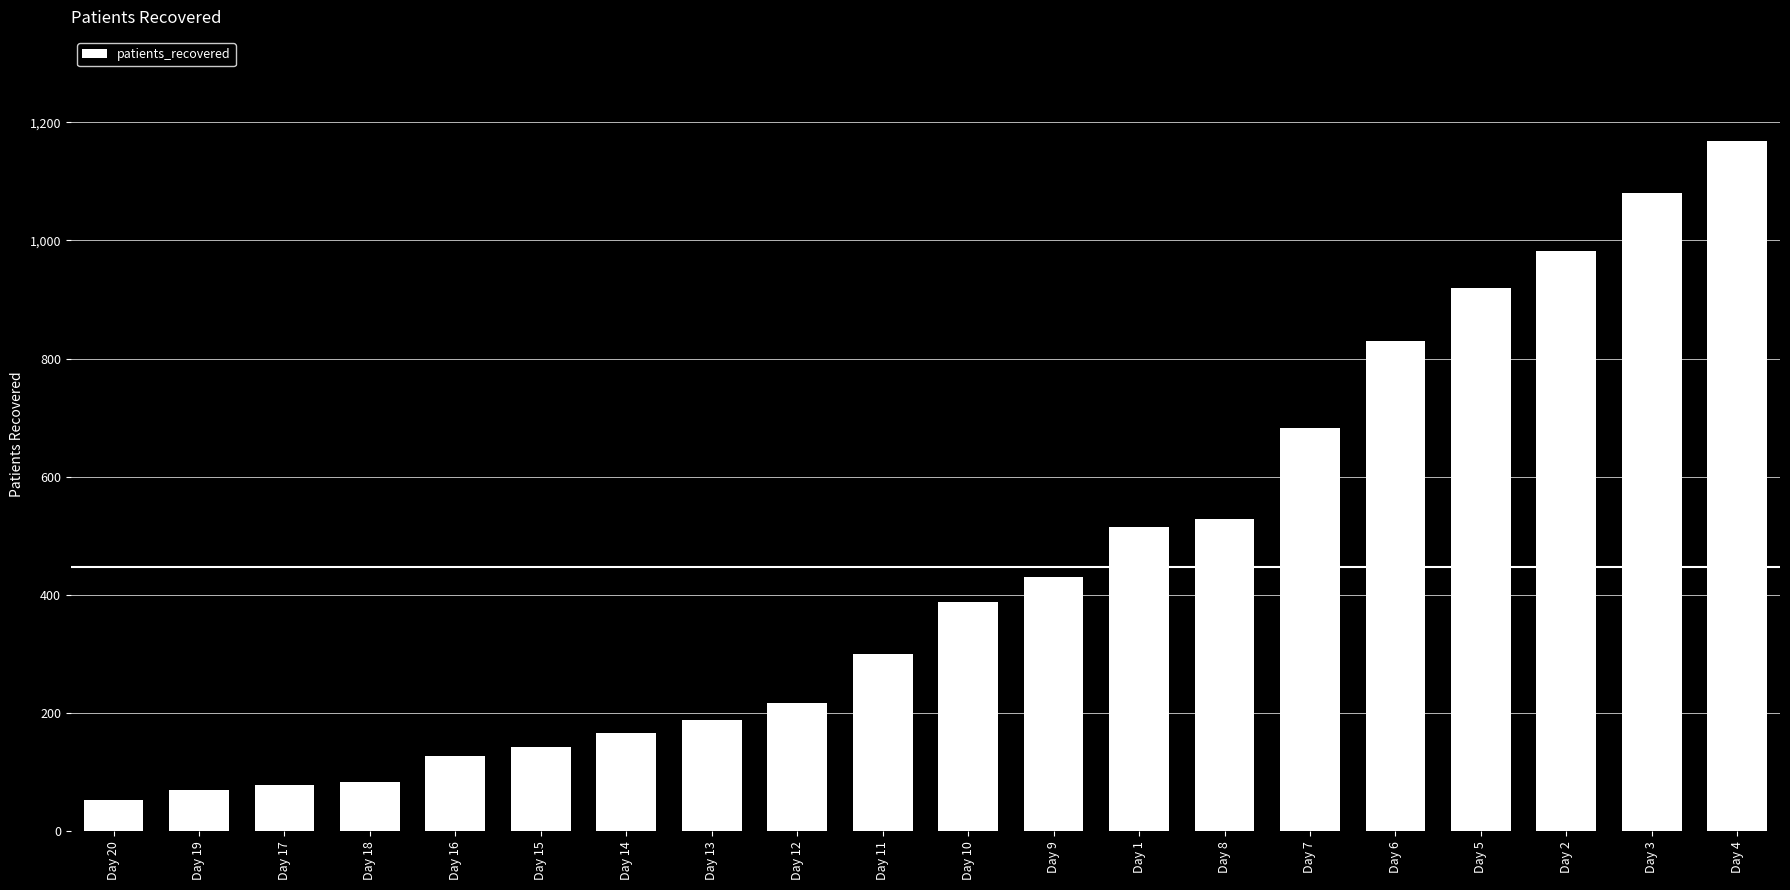

How many bars are there in total?

20